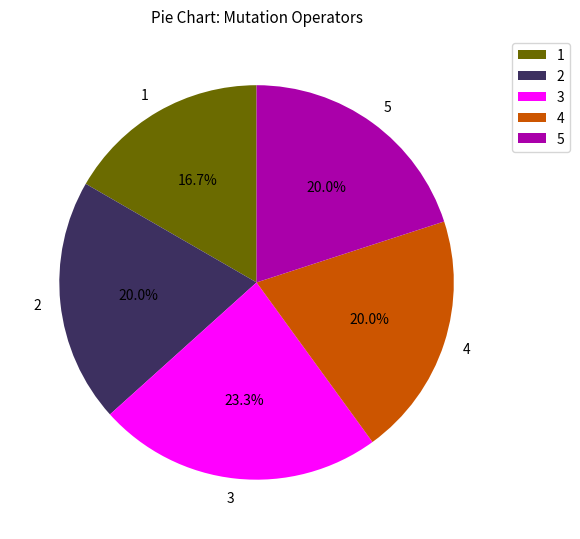

Approximately how many times larger is the value at 5 compared to 3?

0.9